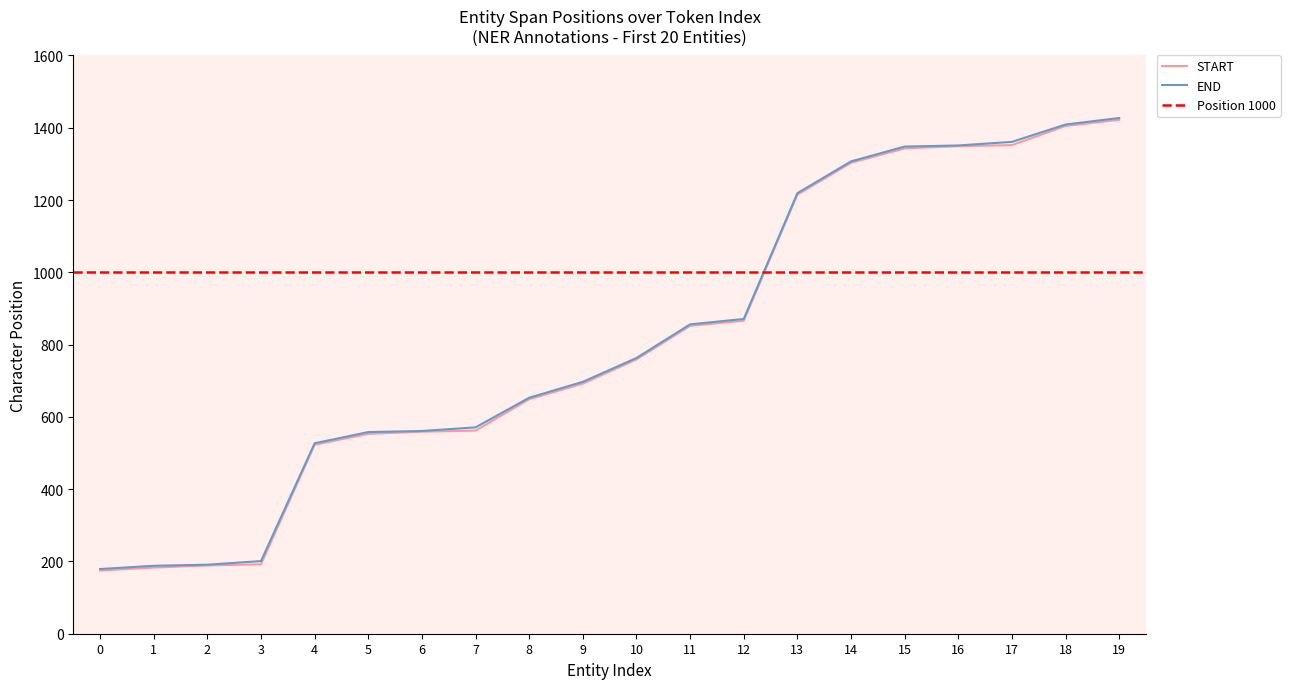

Is this an area chart (filled region under the line)?

No